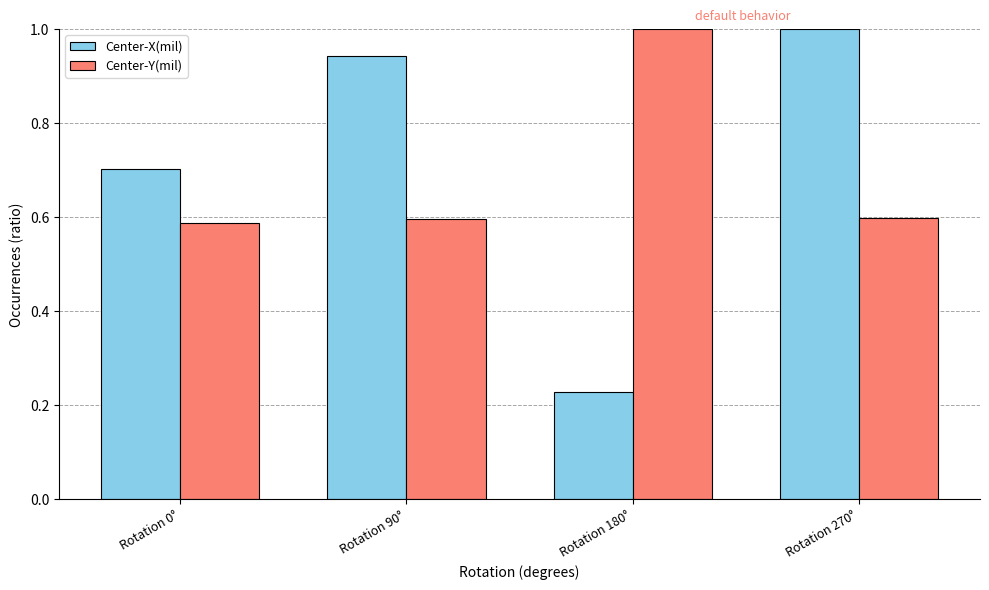

What position from the left is Rotation 180°?

3